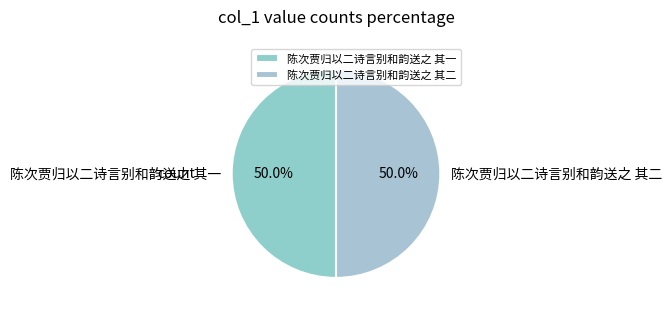

Approximately how many times larger is the value at 陈次贾归以二诗言别和韵送之 其二 compared to 陈次贾归以二诗言别和韵送之 其一?

1.0